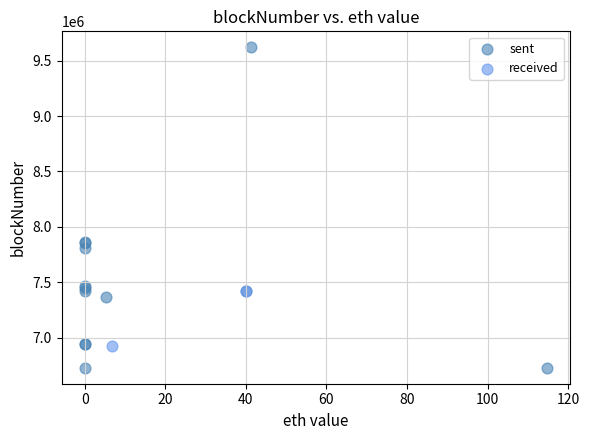

What are all the series names shown in the legend?

sent, received